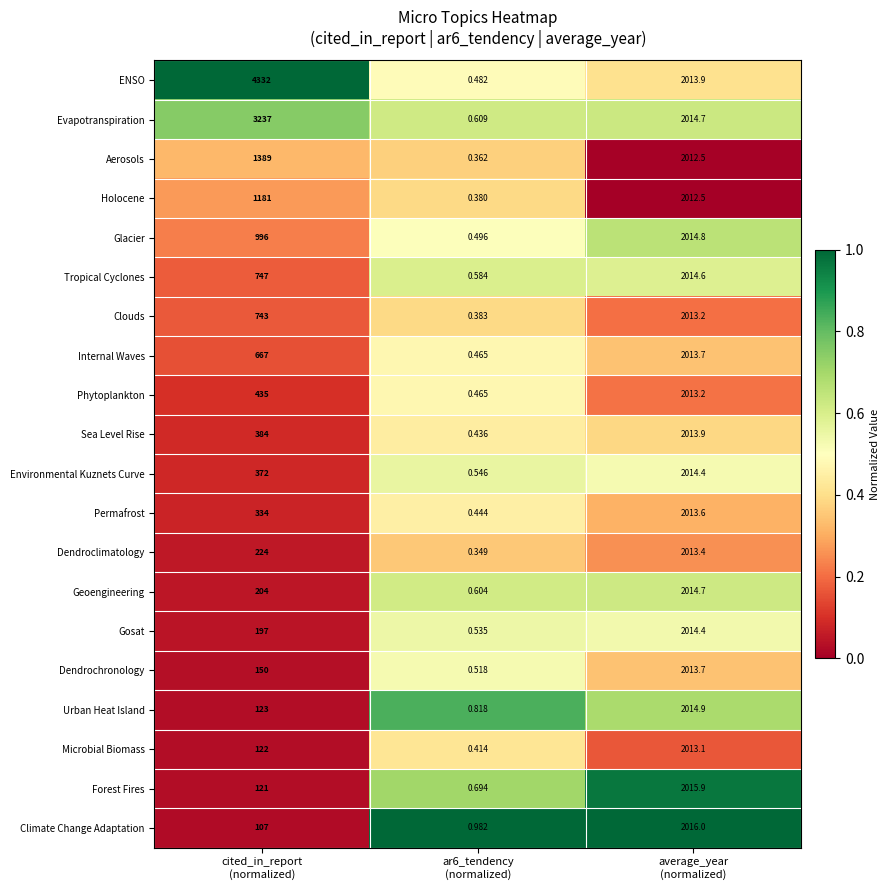

Which series has the widest spread of values?

ENSO